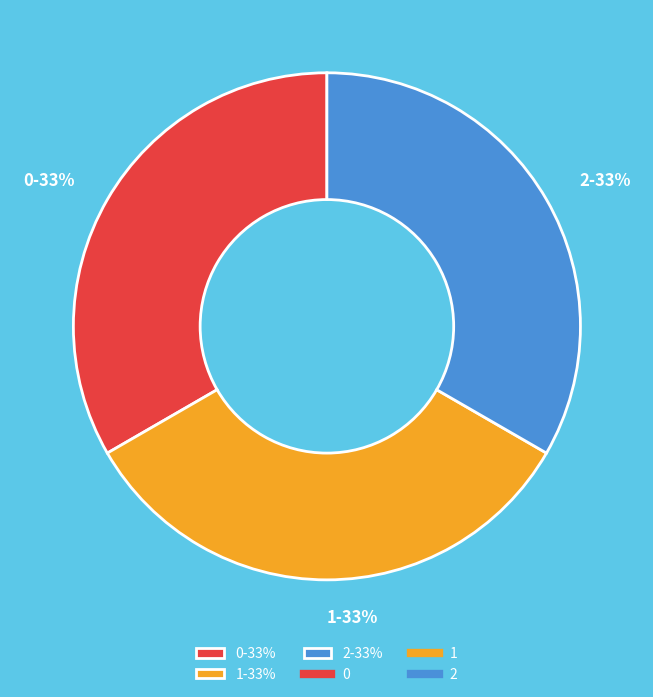

To the nearest percent, what is the combined percentage of 0-33% and 2-33%?

67%